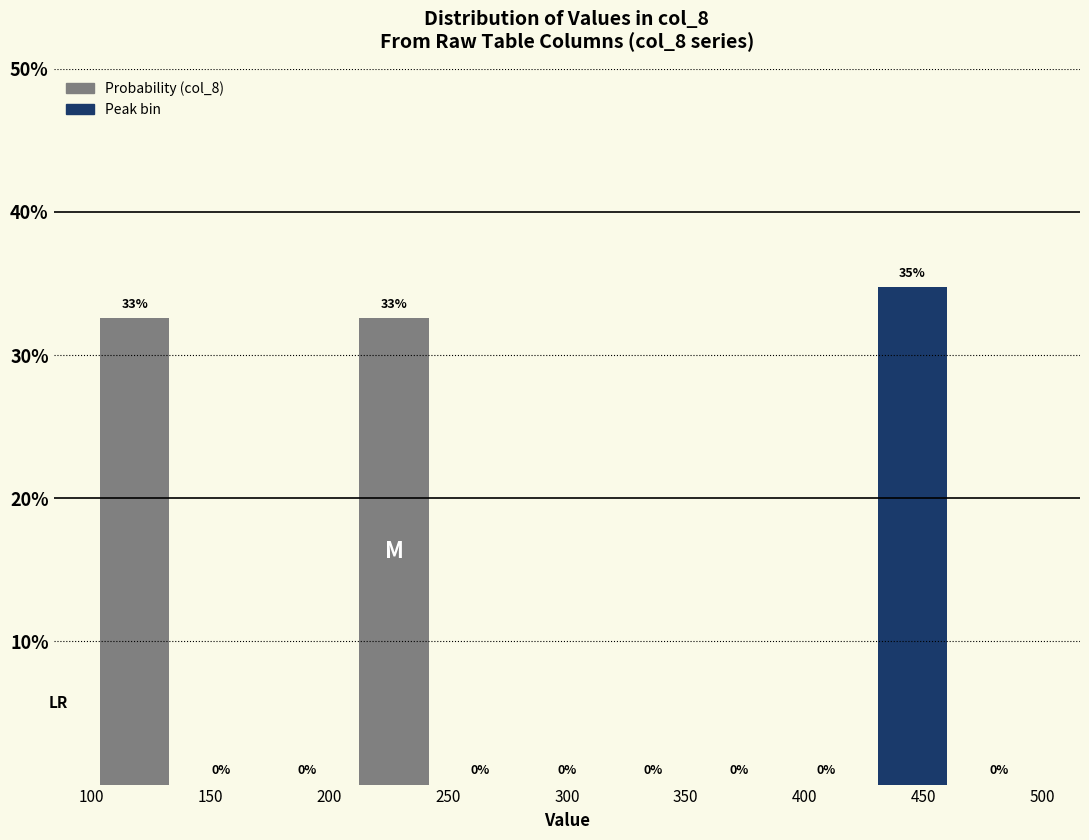

Over which range of the x-axis is the bar tallest?

425 to 465